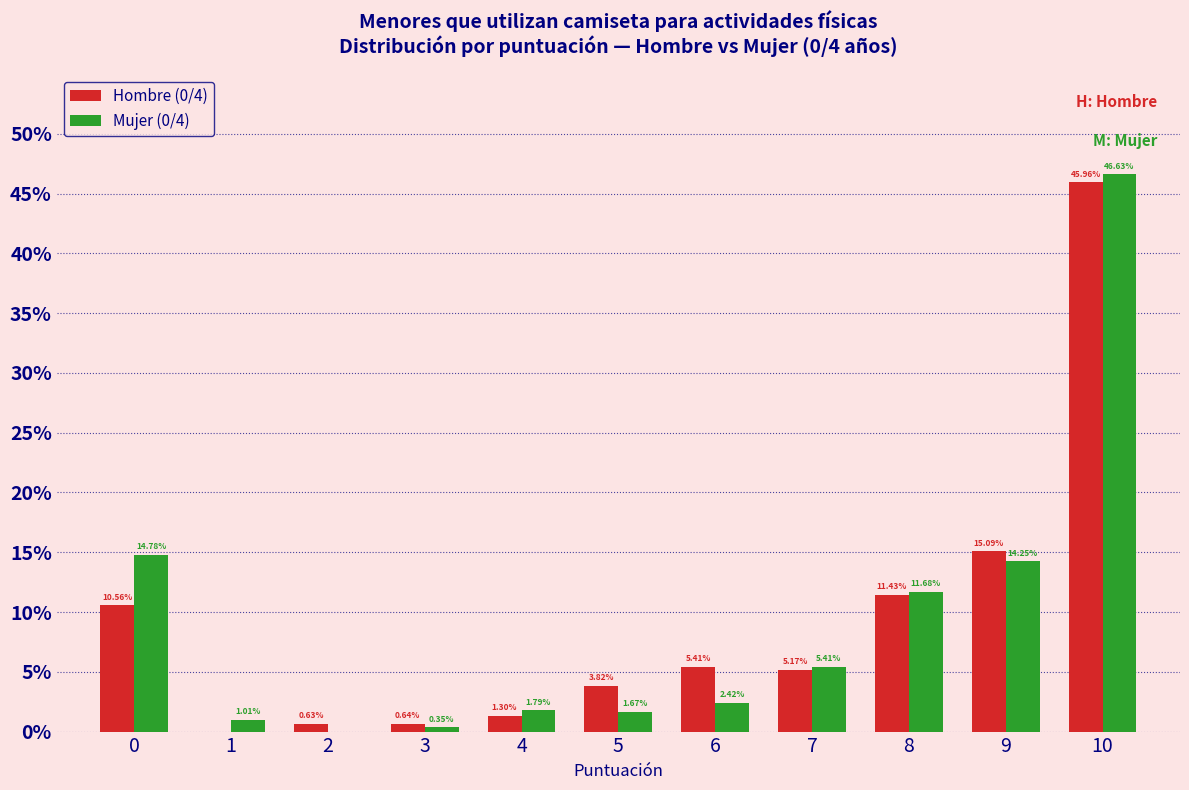

Between 1 and 8, which series saw the biggest shift?

Hombre (0/4)